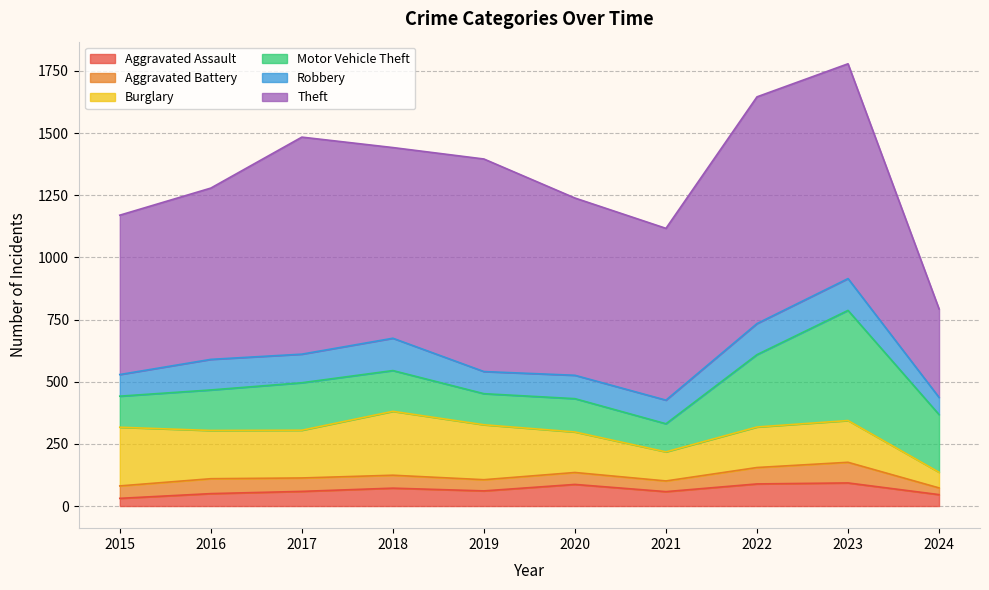

Which category has the highest value in the Aggravated Assault series?

2023